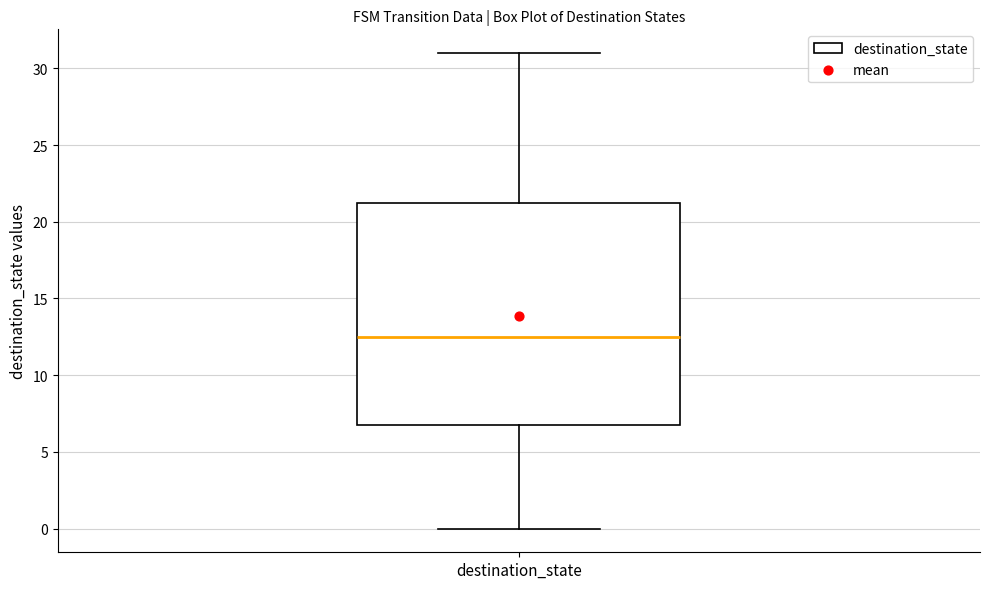

Read this box plot against the y-axis: the position of the median line, the range covered by the box, and the ends of both whiskers. The values are not printed on the chart, so give them approximately, as read against the axis.

median 12.5, box 7.0 to 21.5, whiskers 0.0 to 31.0